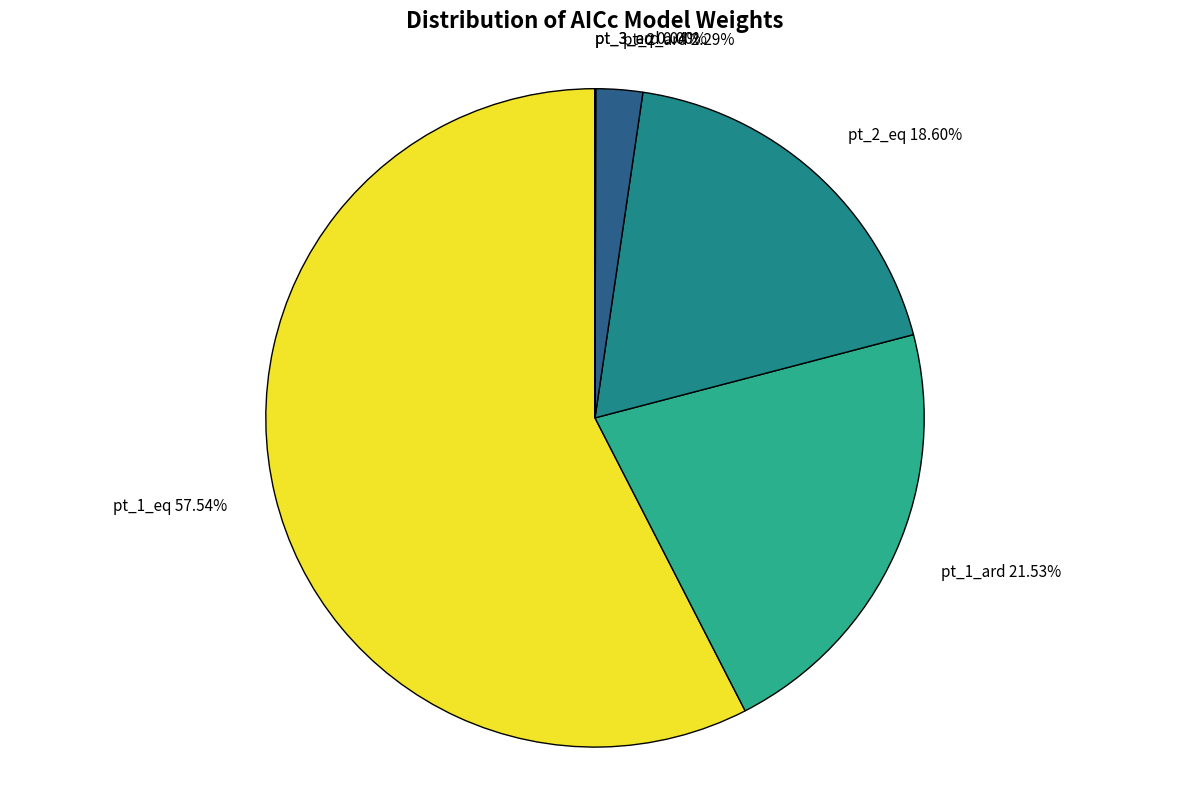

Is there a majority slice in this chart?

Yes